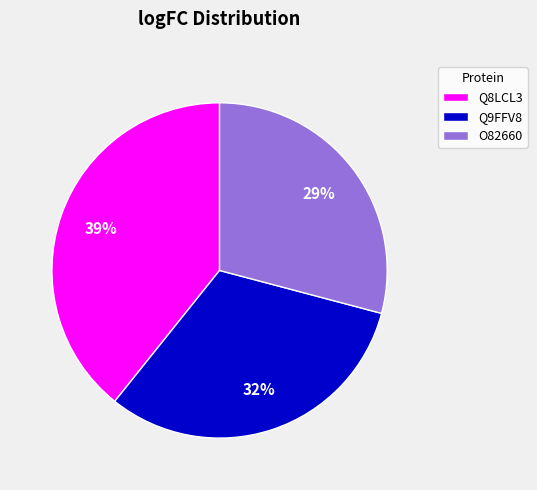

What percentage is the O82660 slice, to the nearest percent?

29%